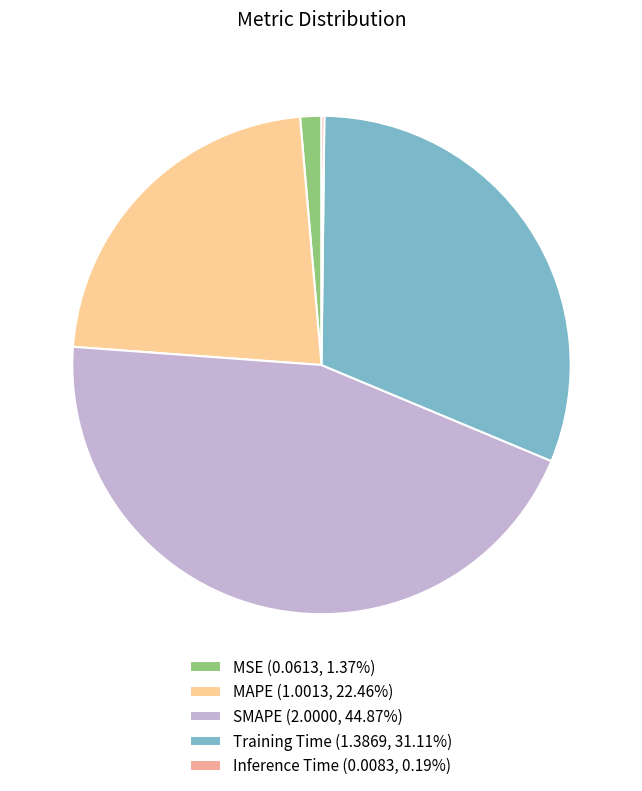

Combined, do MAPE (1.0013, 22.46%) and Training Time (1.3869, 31.11%) account for over 50%?

Yes